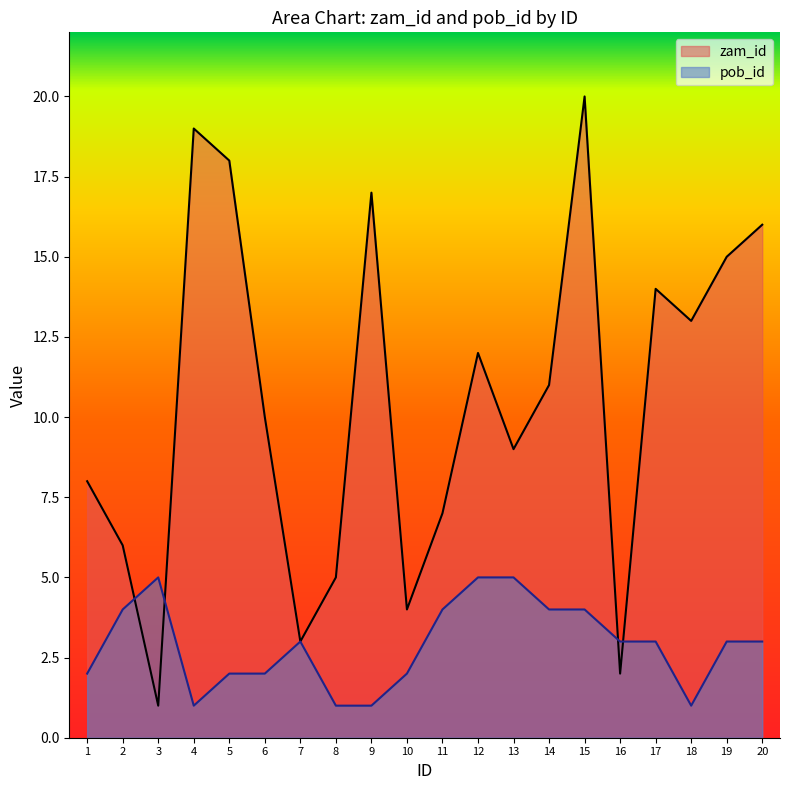

Which has a higher value, 14 or 15?

15